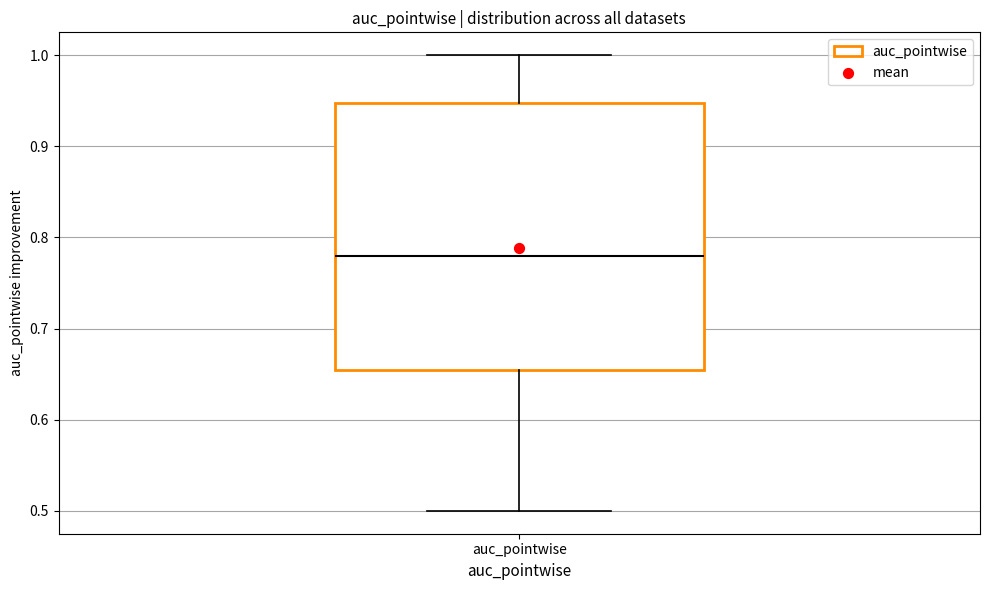

Read this box plot against the y-axis: the position of the median line, the range covered by the box, and the ends of both whiskers. The values are not printed on the chart, so give them approximately, as read against the axis.

median 0.78, box 0.65 to 0.95, whiskers 0.50 to 1.00